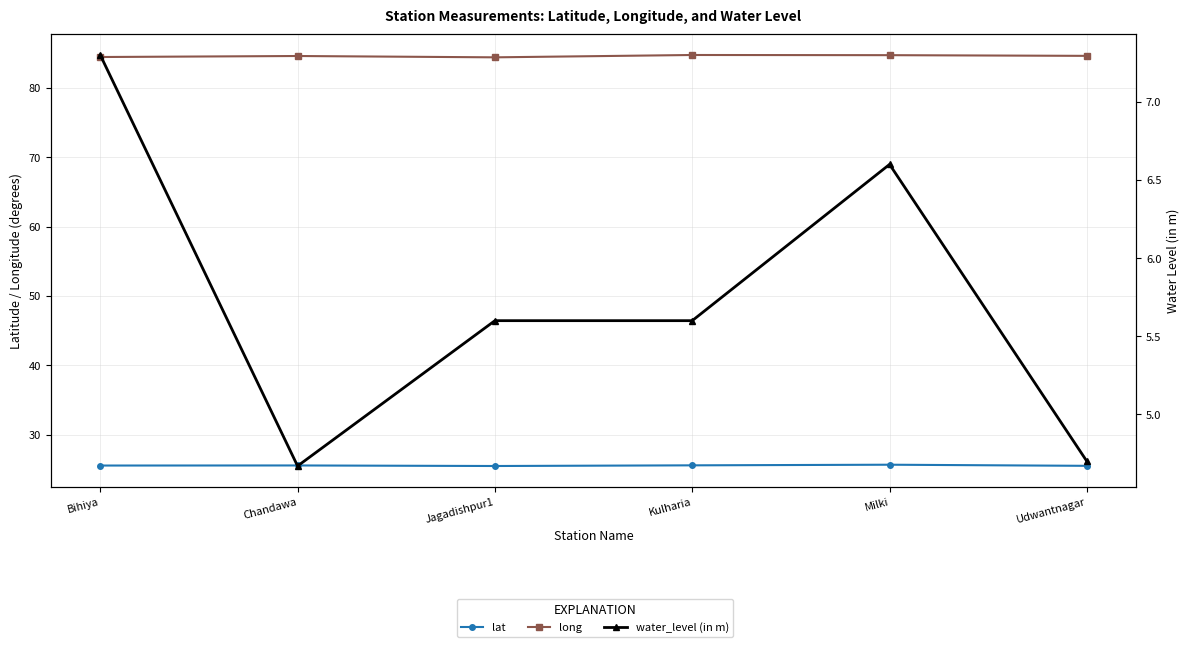

What is the spread (max minus min) of values at Jagadishpur1?

78.8